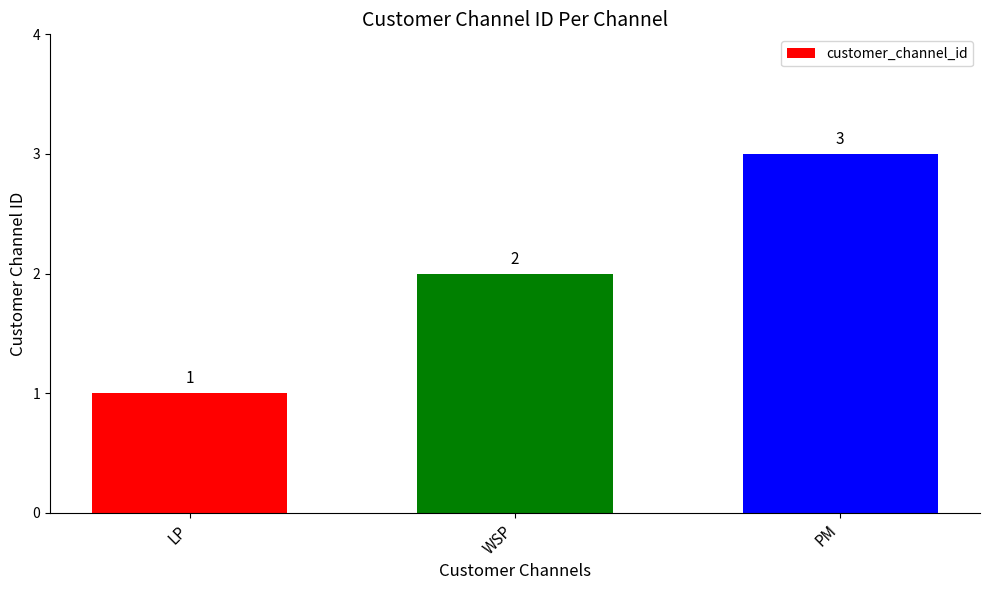

Reading left to right, what are all the values shown in this chart?

LP=1	WSP=2	PM=3